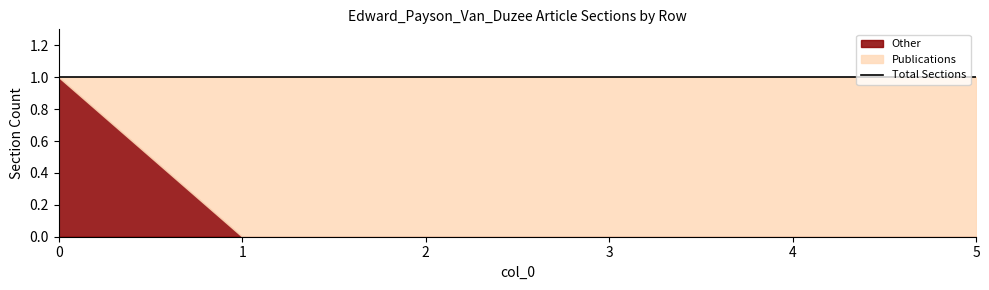

What is the sum of all Publications values?

5